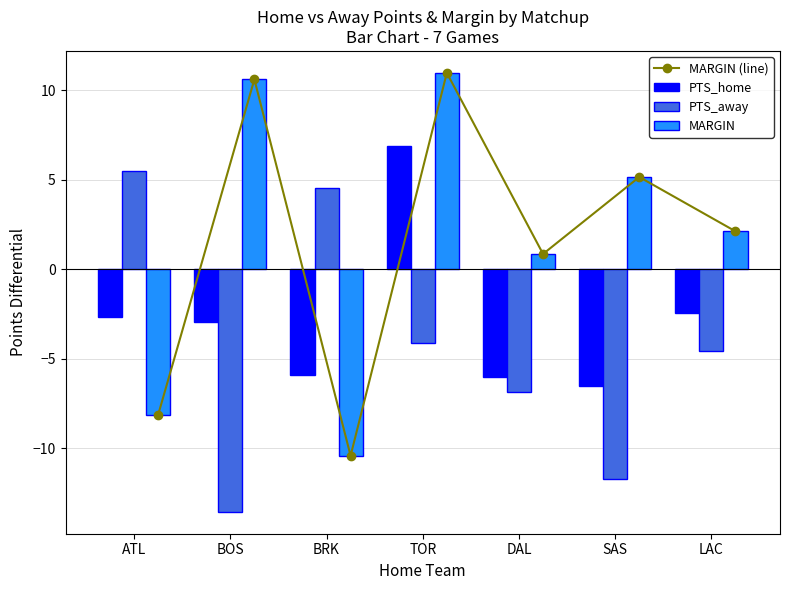

What is the maximum value shown in the chart?

11.0